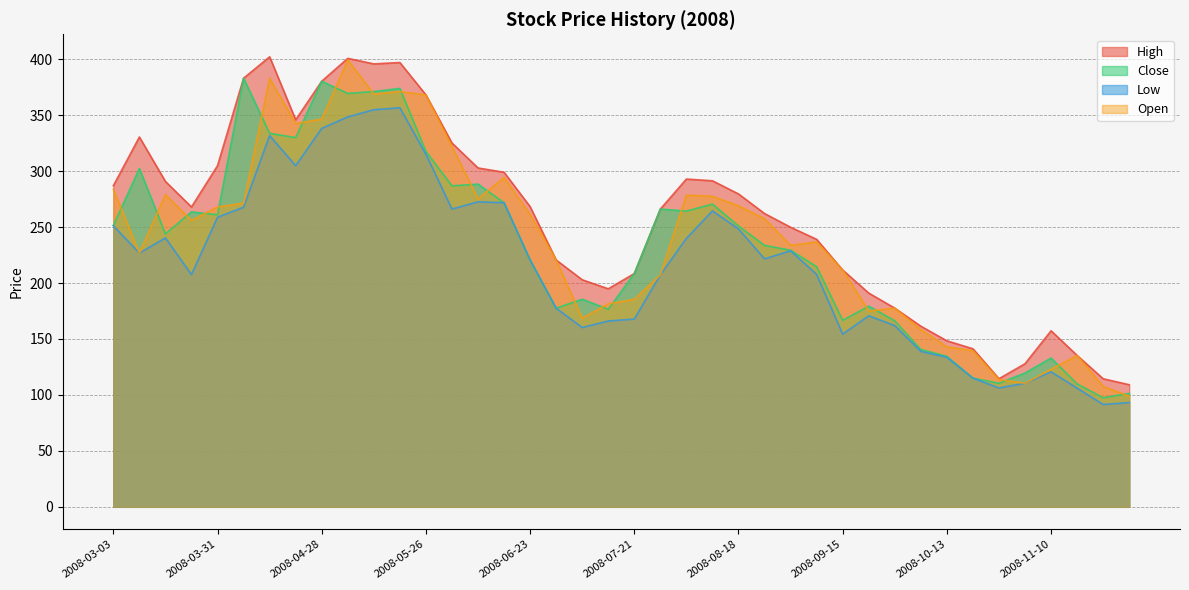

At which category does Close reach its first local valley?

2008-03-17